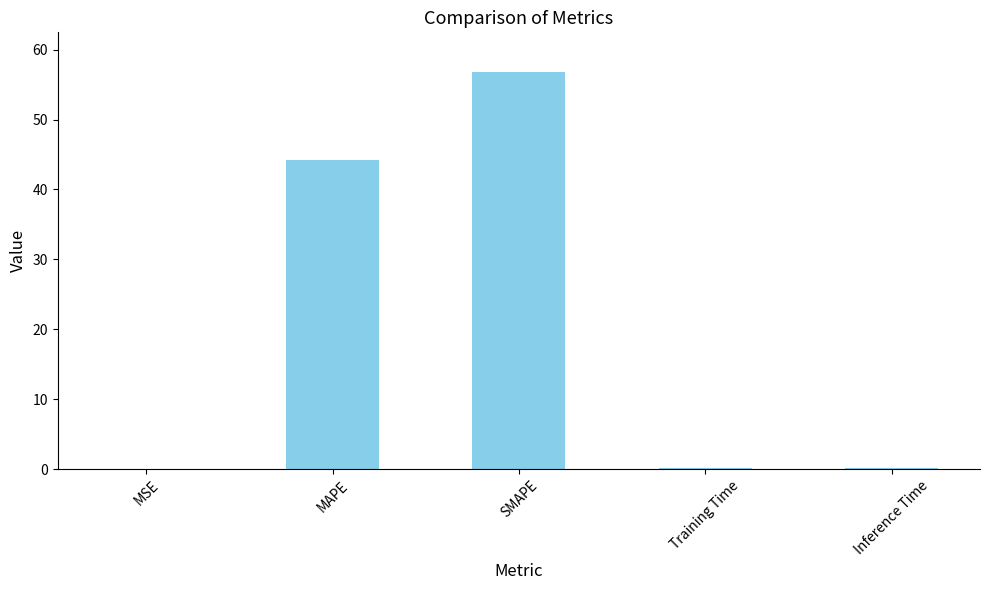

True or false: the data shows 28.6 at MAPE.

False